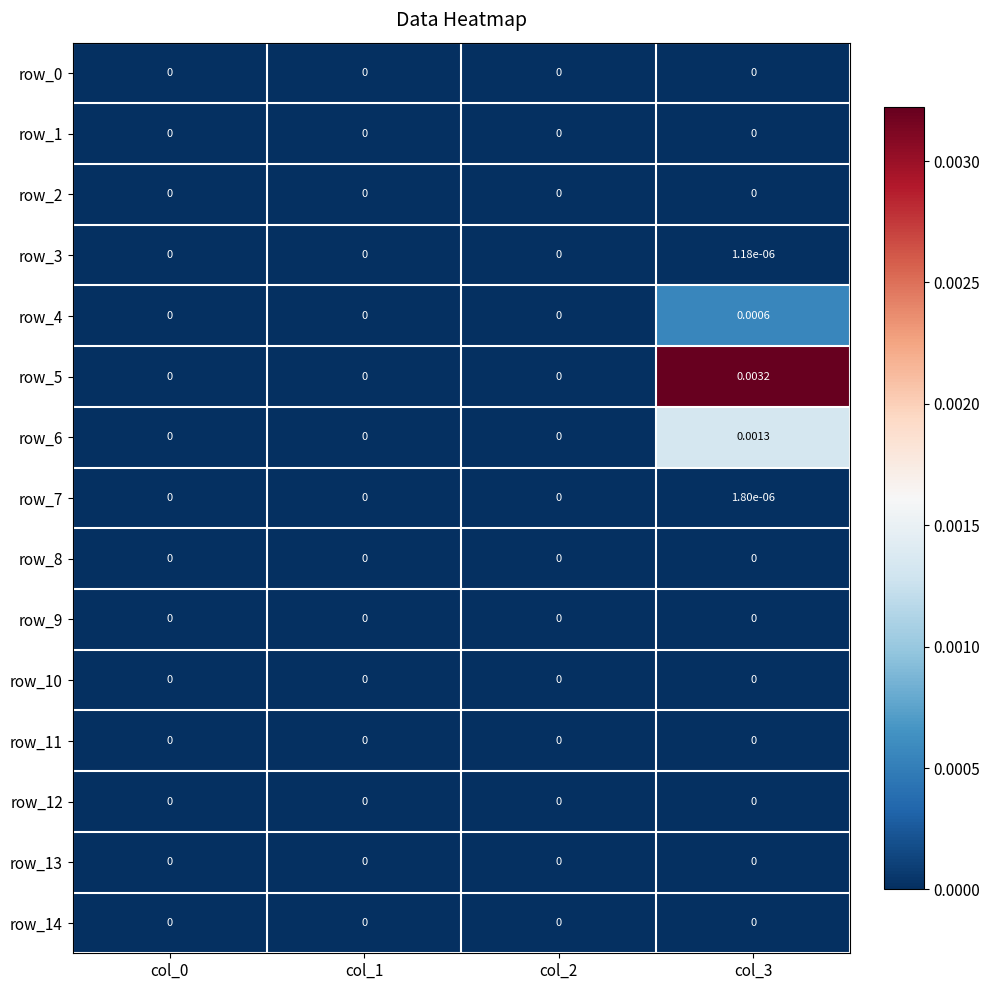

At which label does row_0 reach its minimum?

col_0